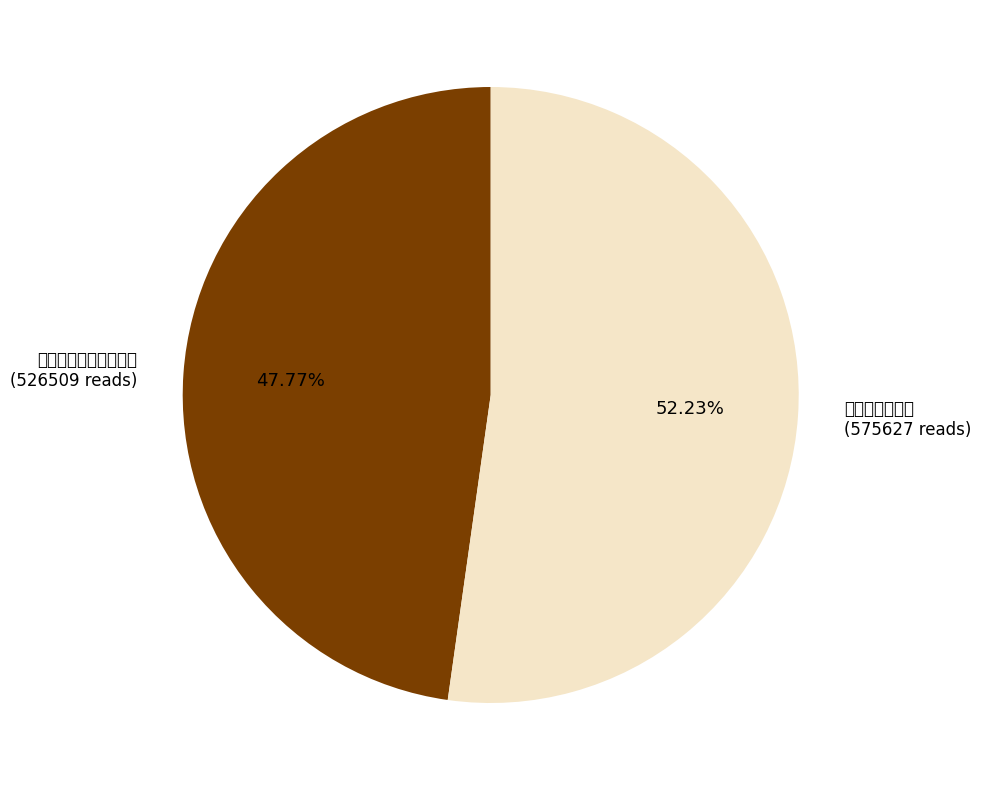

To the nearest percent, what is the difference between the largest and smallest slice percentages?

4%